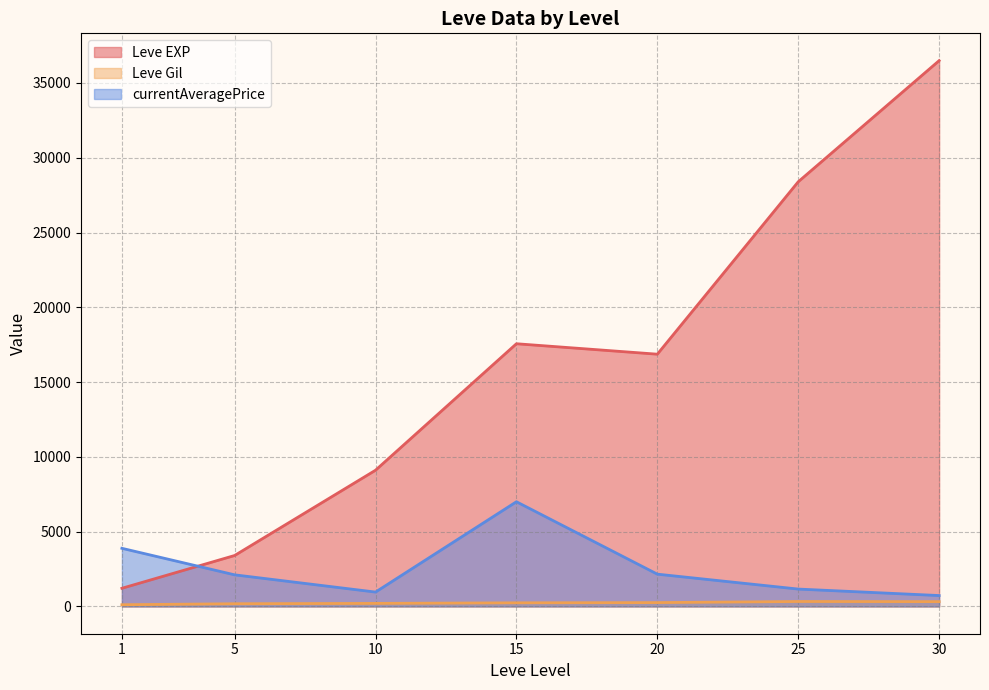

What is the difference between the highest and lowest values at 25?

28063.7